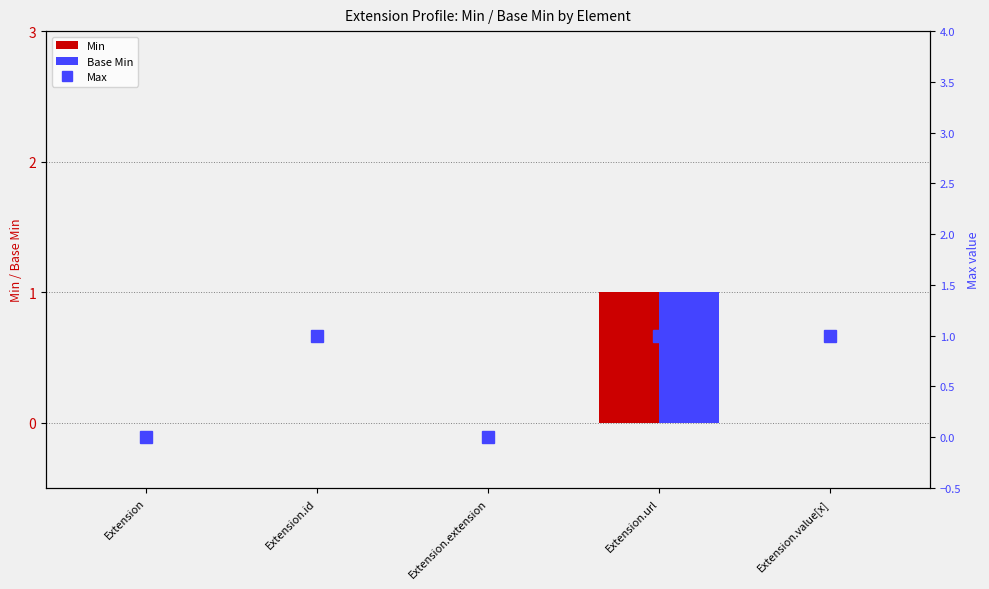

Reading right to left, list all the values displayed in this chart.

Min: Extension.value[x]=0	Extension.url=1	Extension.extension=0	Extension.id=0	Extension=0
Base Min: Extension.value[x]=0	Extension.url=1	Extension.extension=0	Extension.id=0	Extension=0
Max: Extension.value[x]=1	Extension.url=1	Extension.extension=0	Extension.id=1	Extension=0